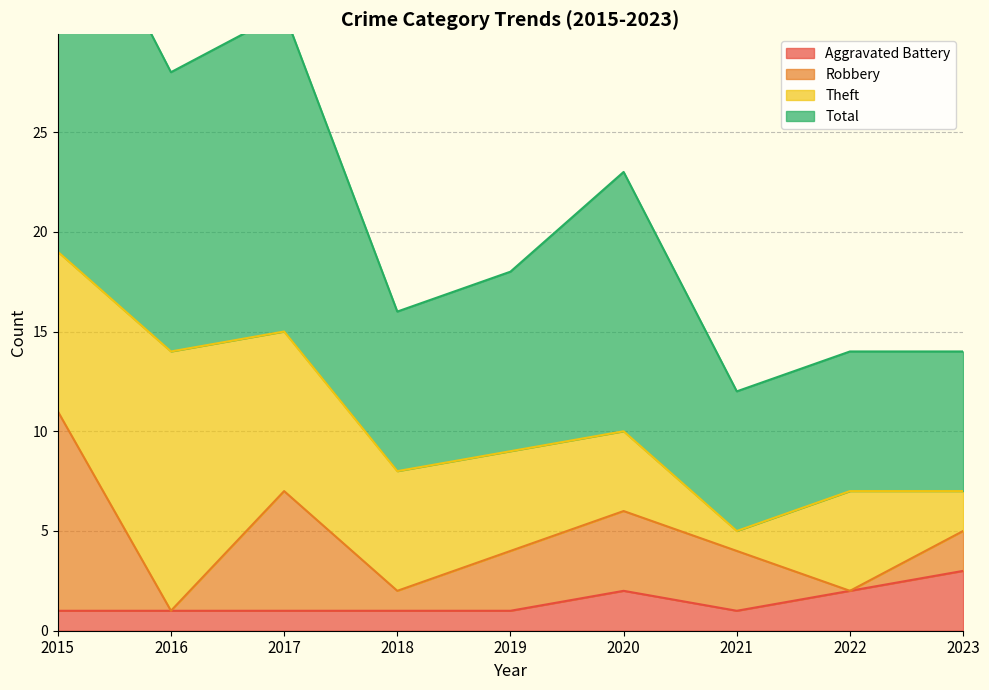

At which category is the sum across all series the highest?

2015